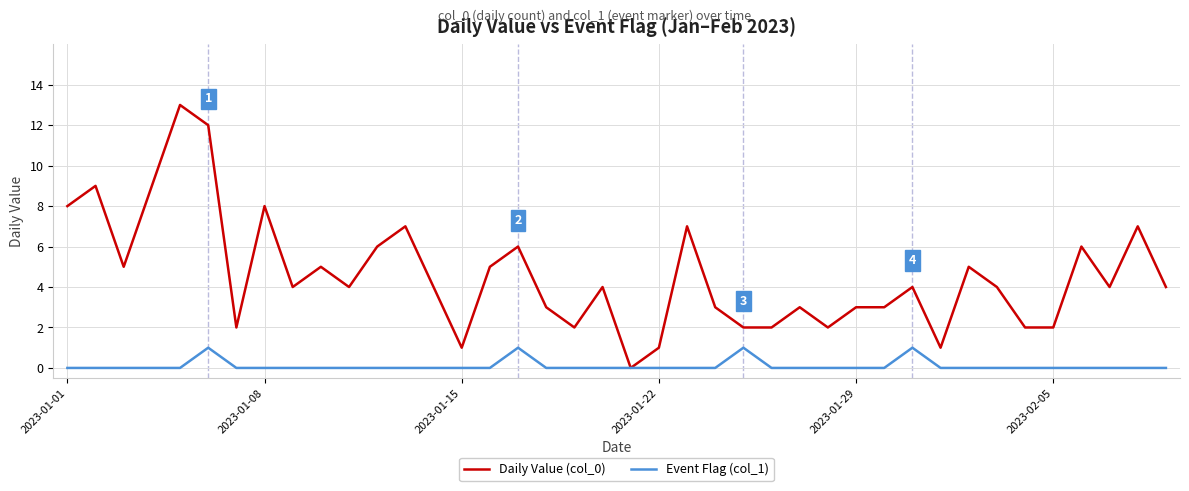

Which series has the widest spread of values?

Daily Value (col_0)